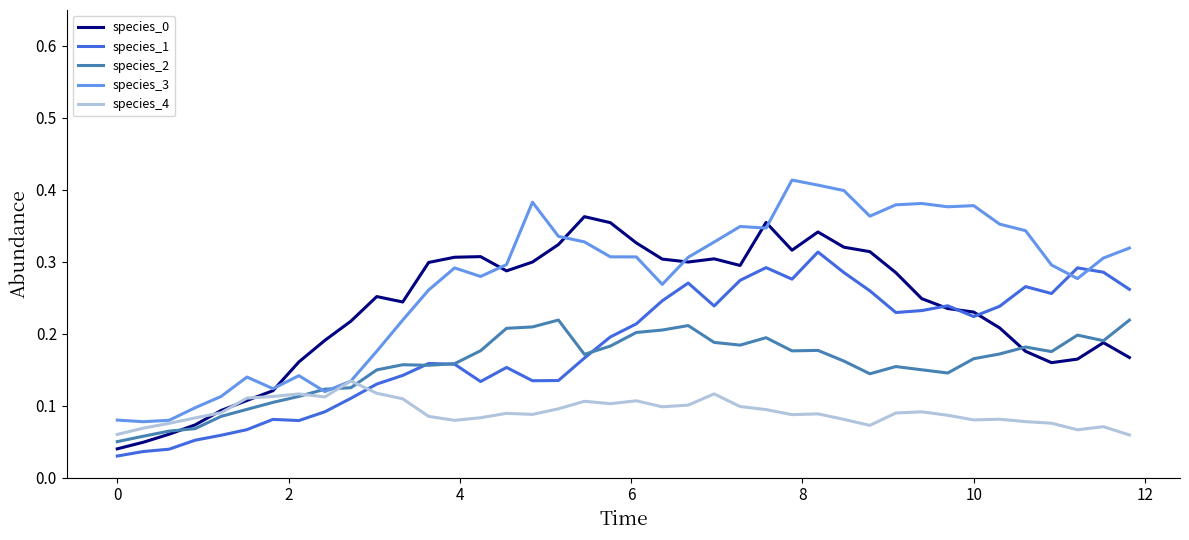

In species_1, how many points are lower than both neighbors (excluding endpoints)?

8